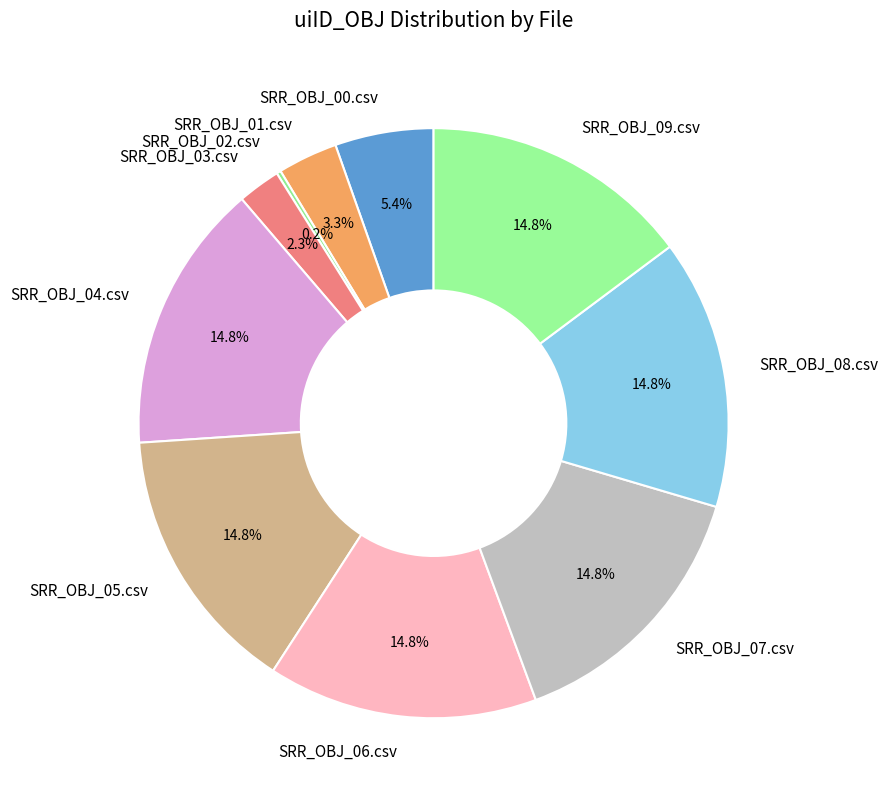

To the nearest percent, what is the difference between the largest and smallest slice percentages?

15%